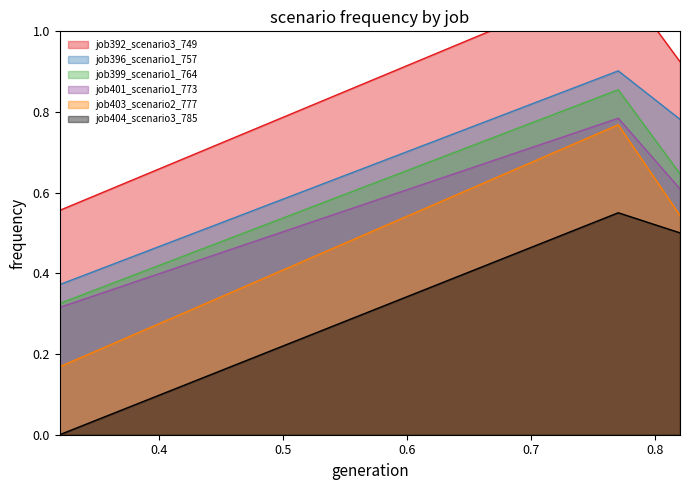

What is the sum of all job392_scenario3_749 values?

2.6